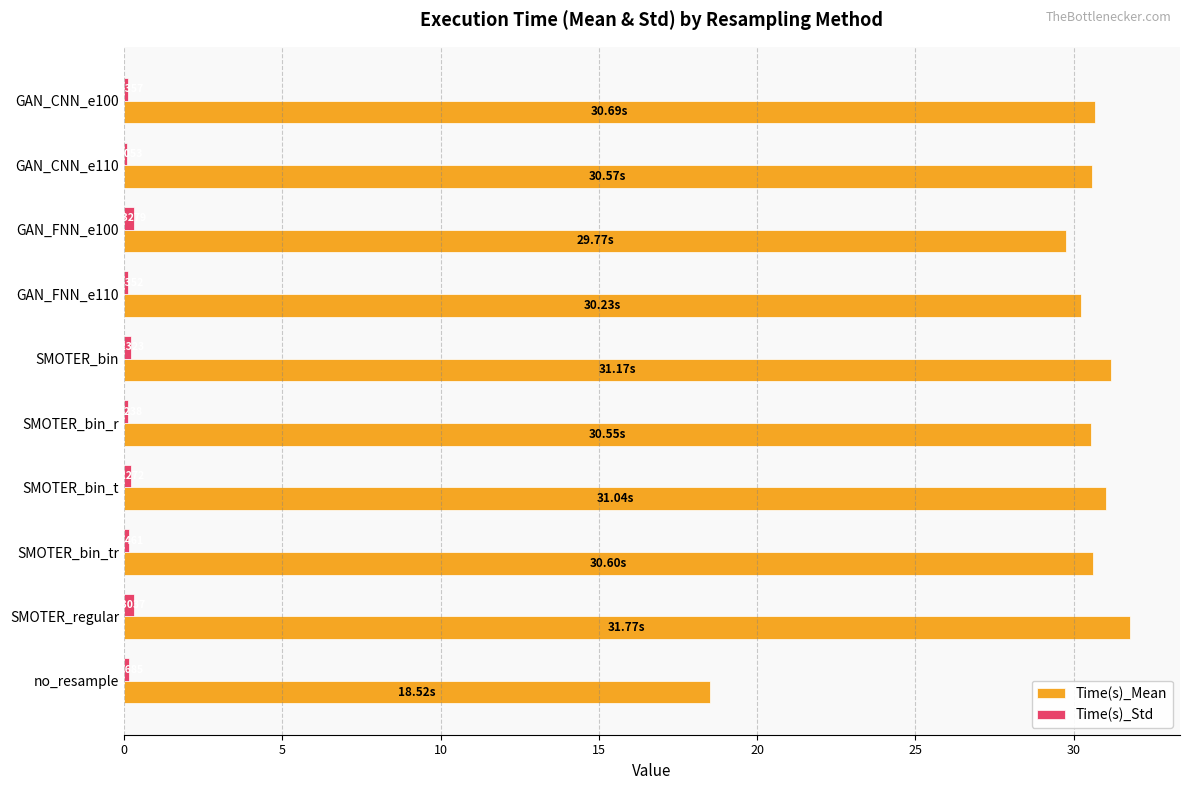

What is the difference between the highest and lowest values at SMOTER_regular?

31.5